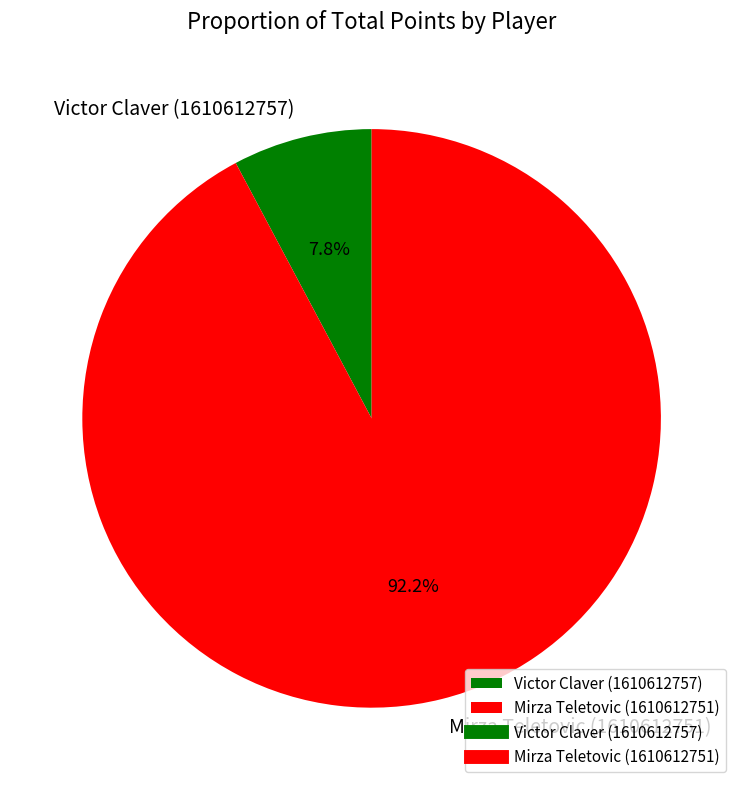

To the nearest percent, what is the difference between the largest and smallest slice percentages?

84%